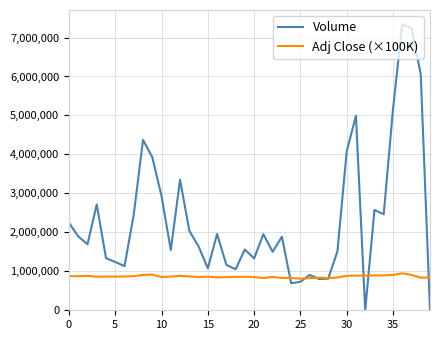

Rank the series by their maximum value, from highest to lowest.

Volume, Adj Close (×100K)